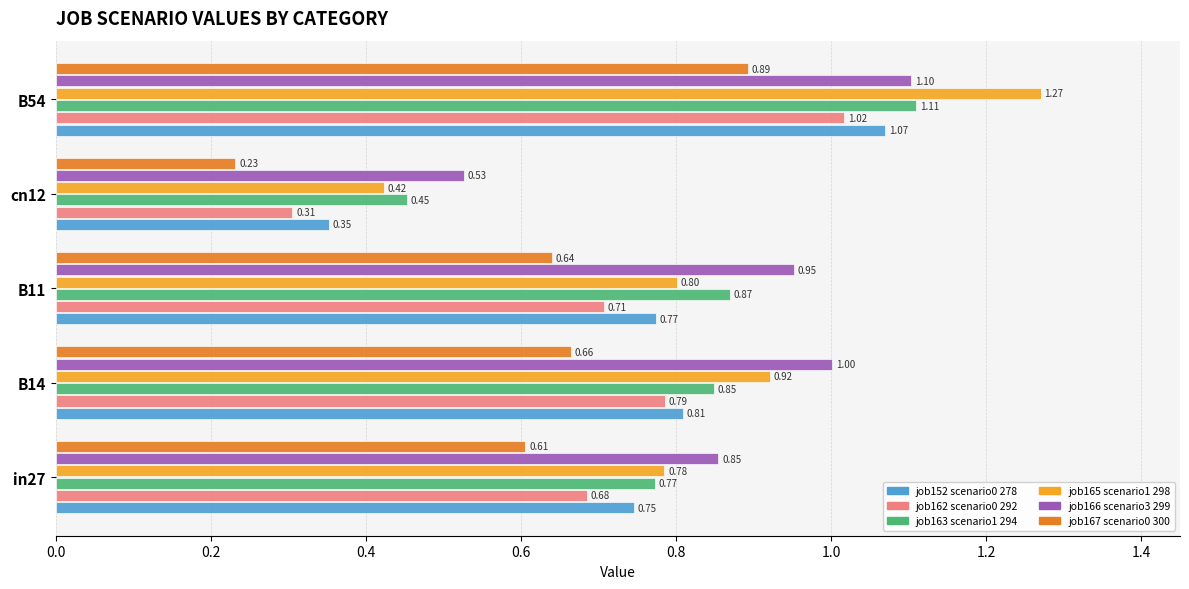

What is the total value across all series at in27?

4.4